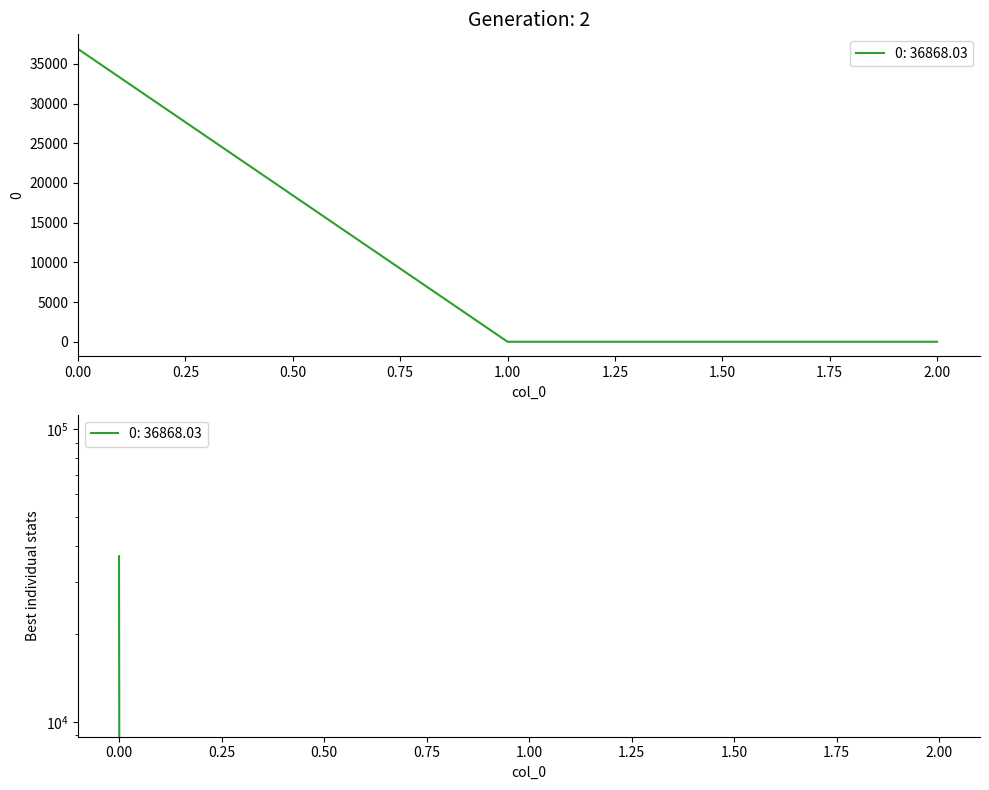

What is the difference between the values at 1 and 0?

36868.0